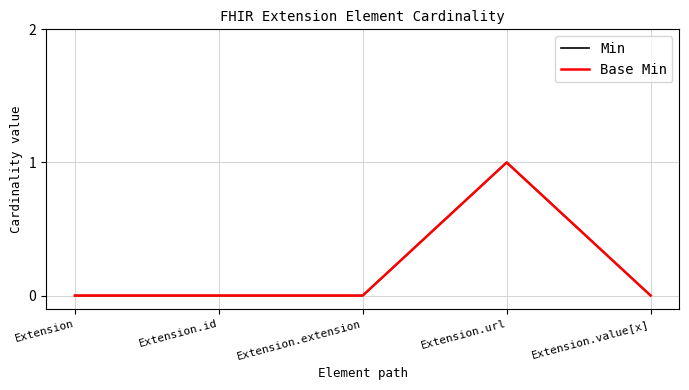

What is the sum of all Base Min values?

1